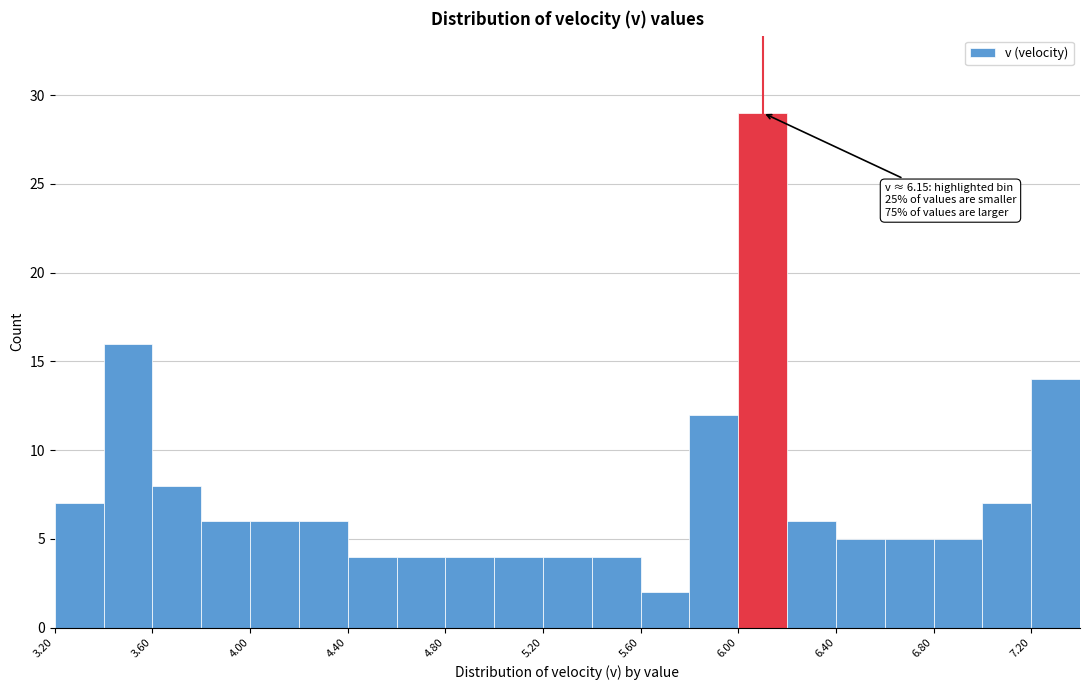

Over which range of the x-axis is the bar tallest?

6.0 to 6.2